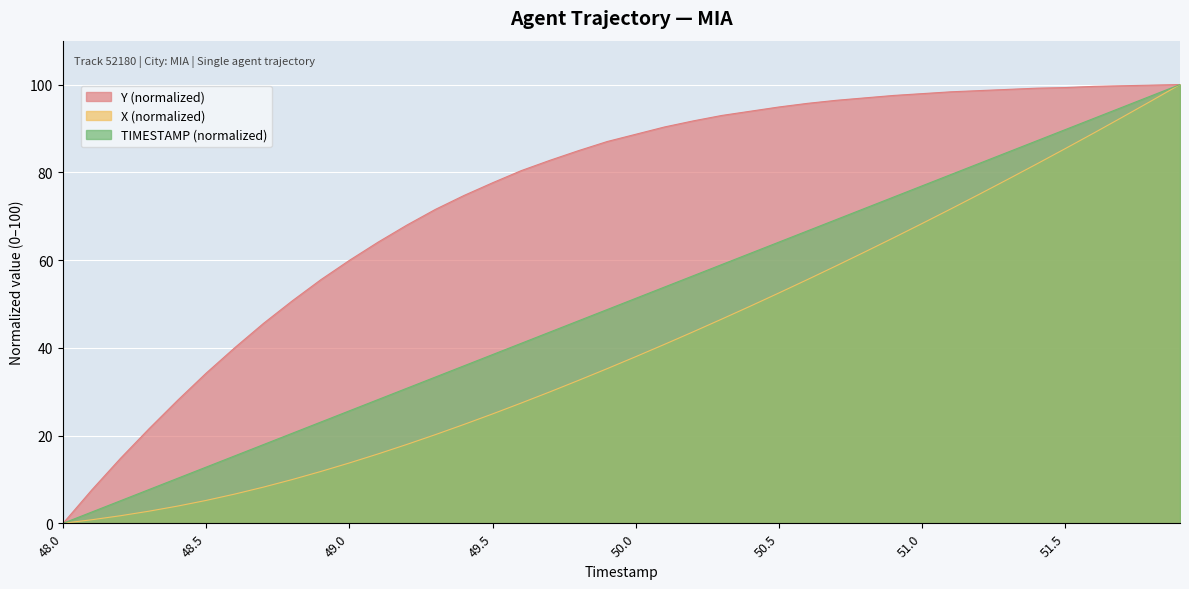

What are all the series names shown in the legend?

Y (normalized), X (normalized), TIMESTAMP (normalized)